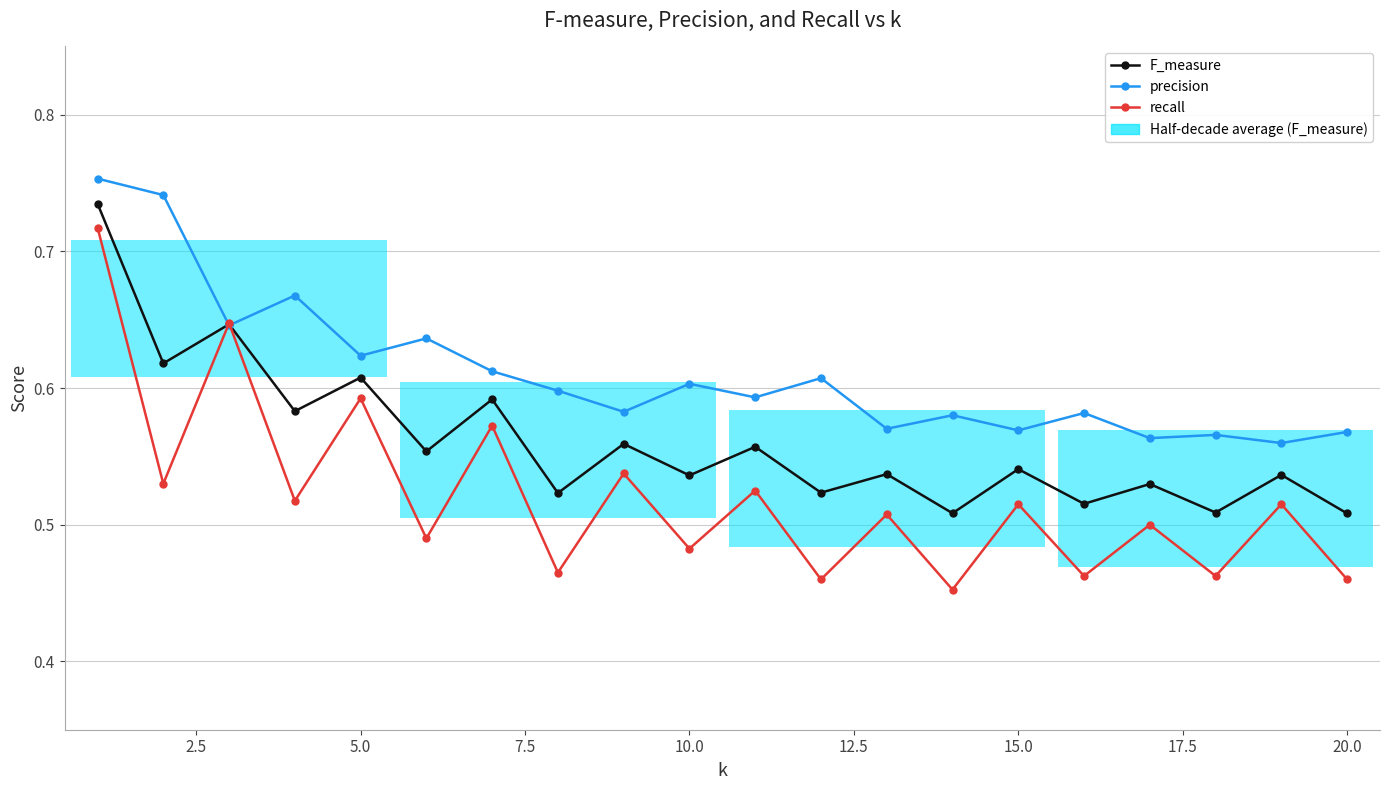

What is the approximate value of F_measure at 5.0?

0.6